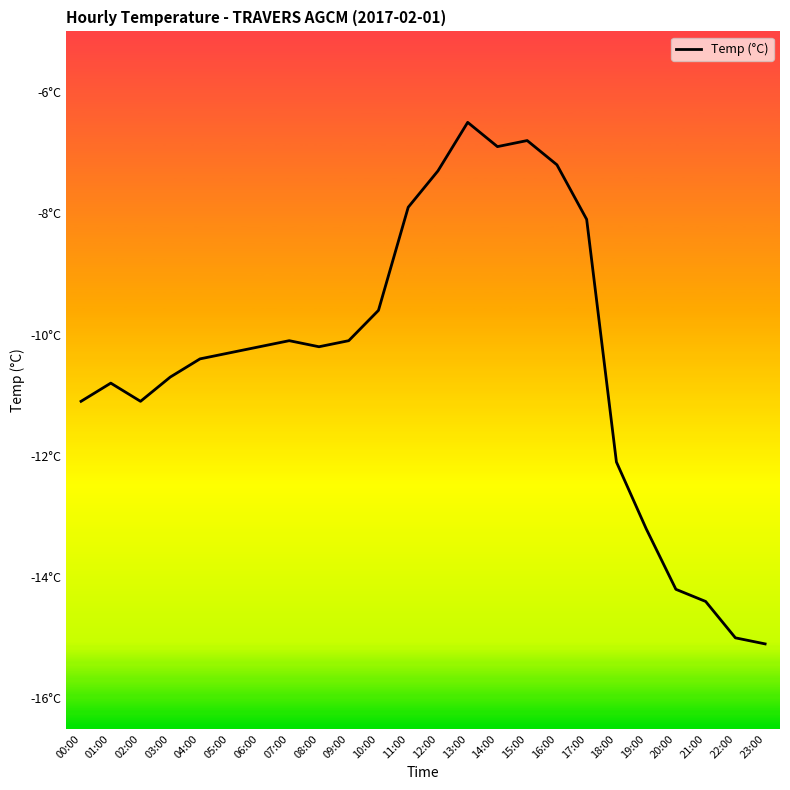

What position from the left is 11:00?

12